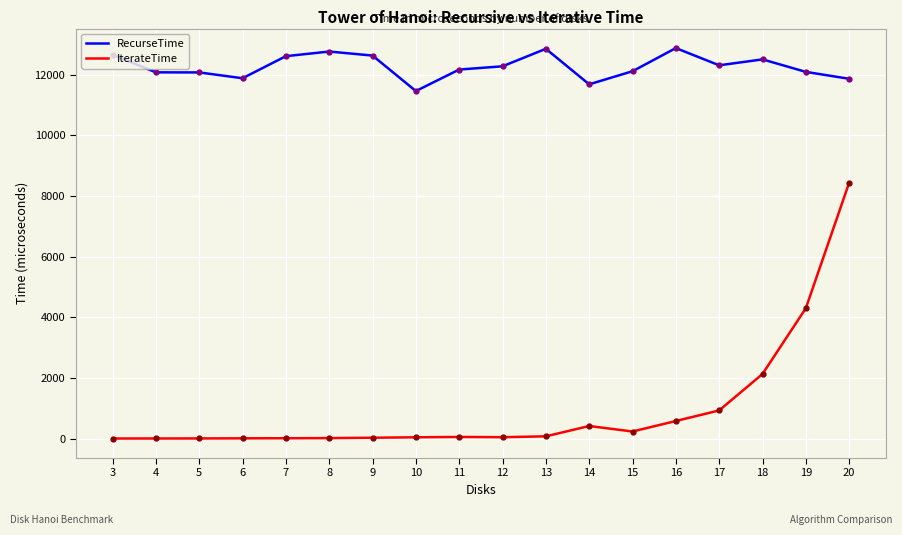

True or false: IterateTime and RecurseTime cross at least once.

False